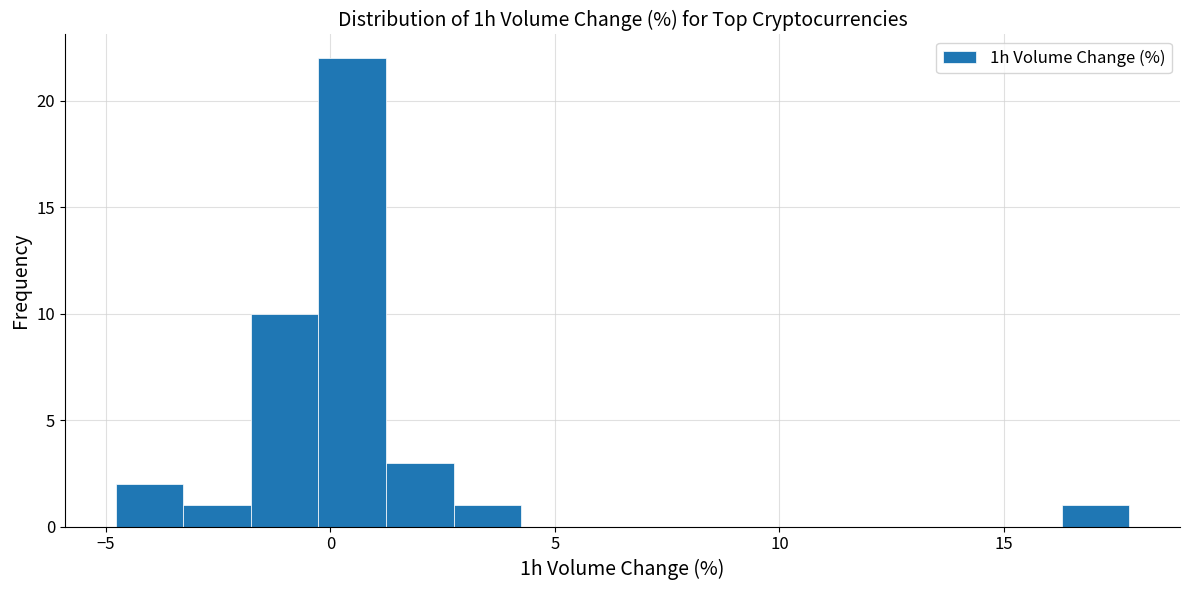

Read against the x-axis, roughly where is the centre of the tallest bar?

0.5